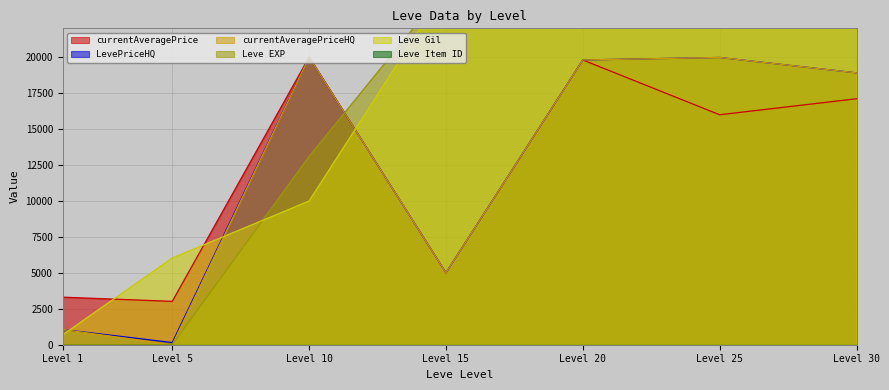

At which label is currentAveragePrice closest to 11507?

Level 25